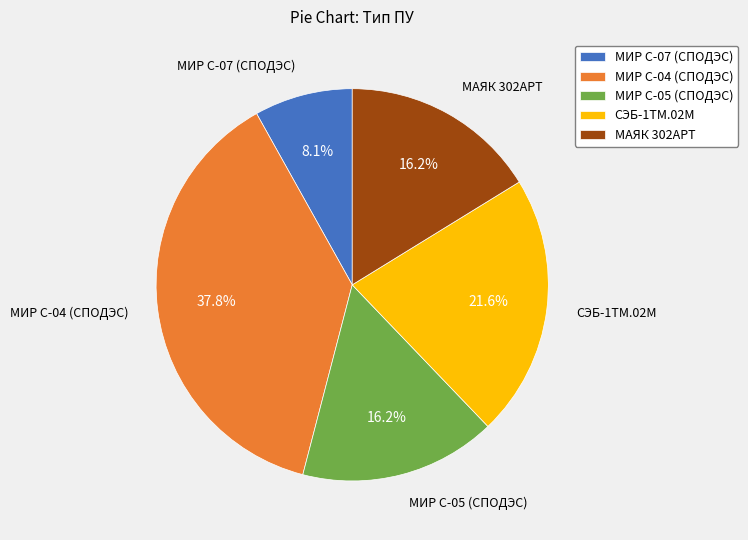

How many segments does this pie chart have?

5